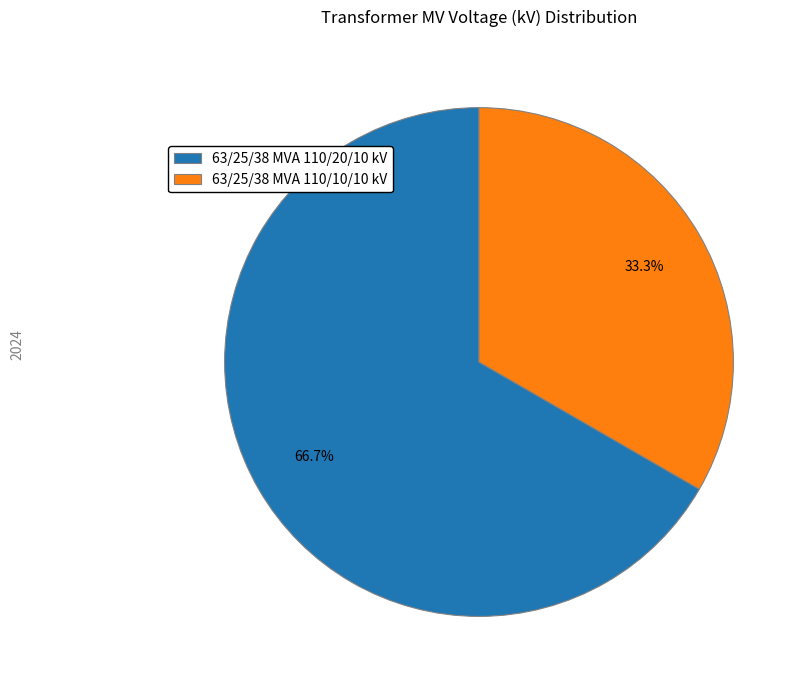

To the nearest percent, what portion does 63/25/38 MVA 110/10/10 kV represent?

33%